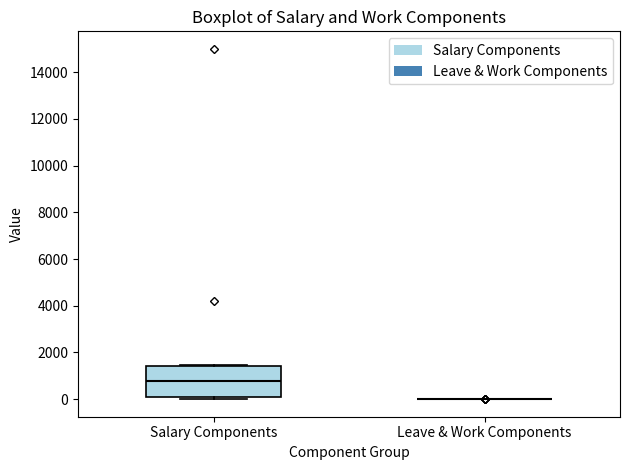

Reading left to right, transcribe this box plot: for each box, give where its median line is, the range the box spans, and where its two whiskers end, as read against the y-axis. The values are not printed on the chart, so give them approximately, as read against the axis.

Salary Components: median 800, box 0 to 1400, whiskers 0 (just below the box's lower edge) to 1400
Leave & Work Components: box collapsed to a line at 0, whiskers 0 to 0